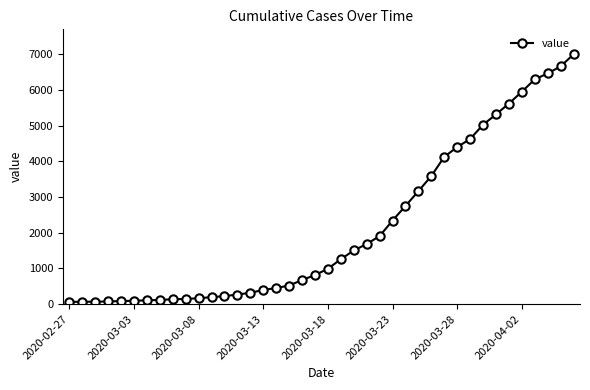

What is the maximum value shown in the chart?

7004